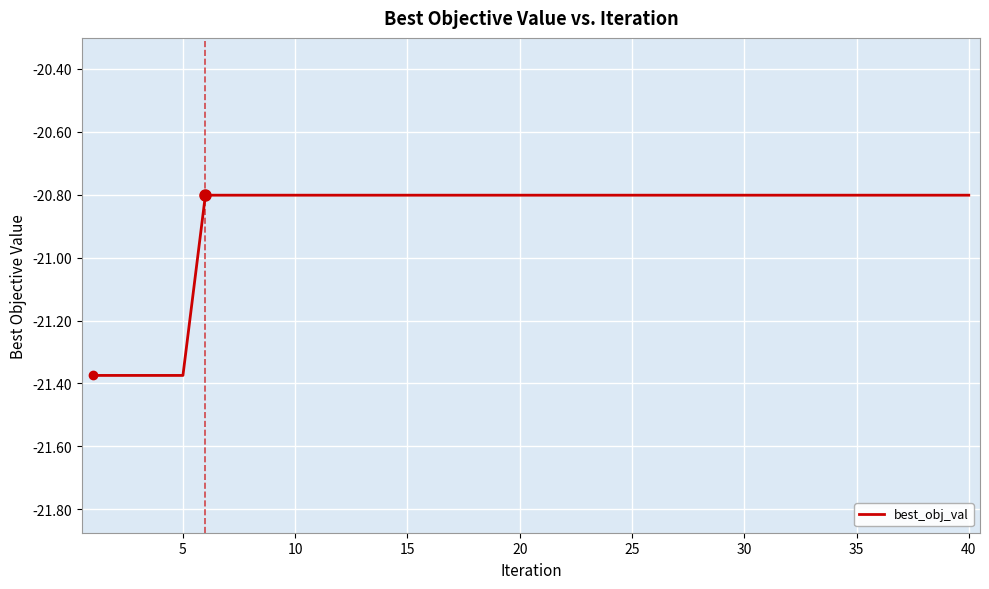

What is the greatest value displayed?

-20.8